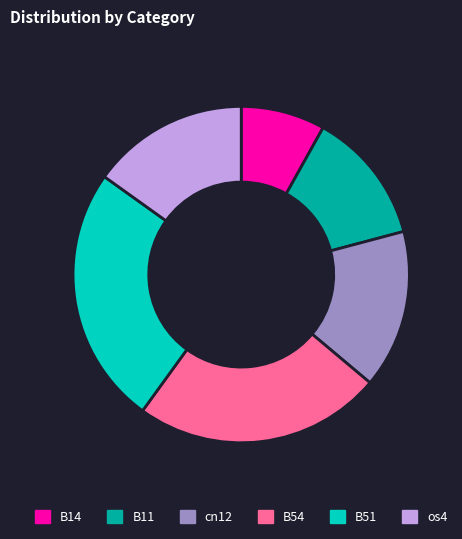

Is it true that os4 is 5% of the pie?

False